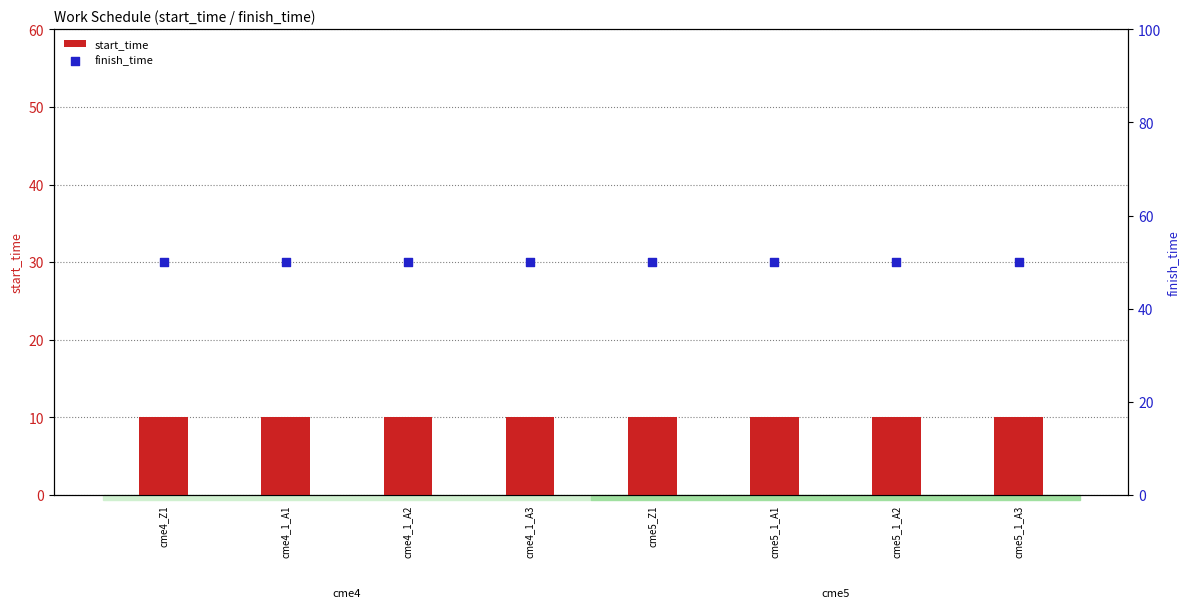

Which series has the largest total across all categories?

finish_time